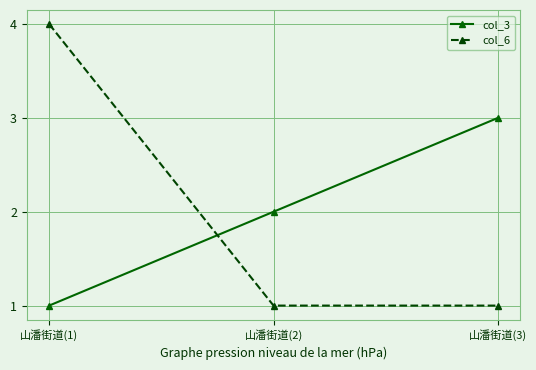

Rank the categories by col_3 value from highest to lowest.

山潘街道(3), 山潘街道(2), 山潘街道(1)